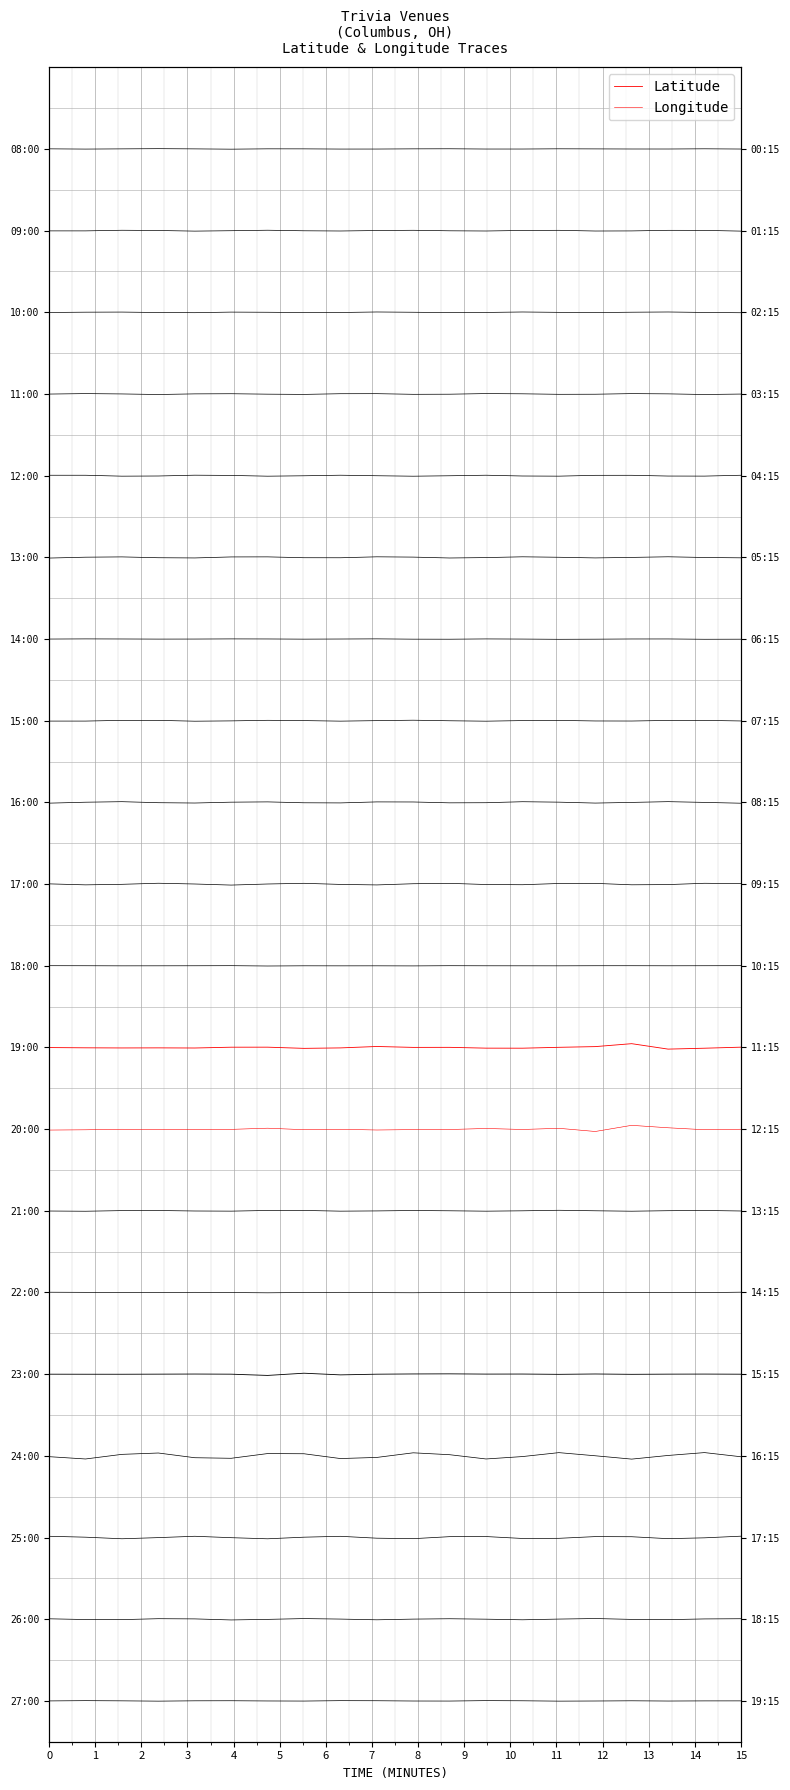

At which category does Latitude reach its first local peak?

2